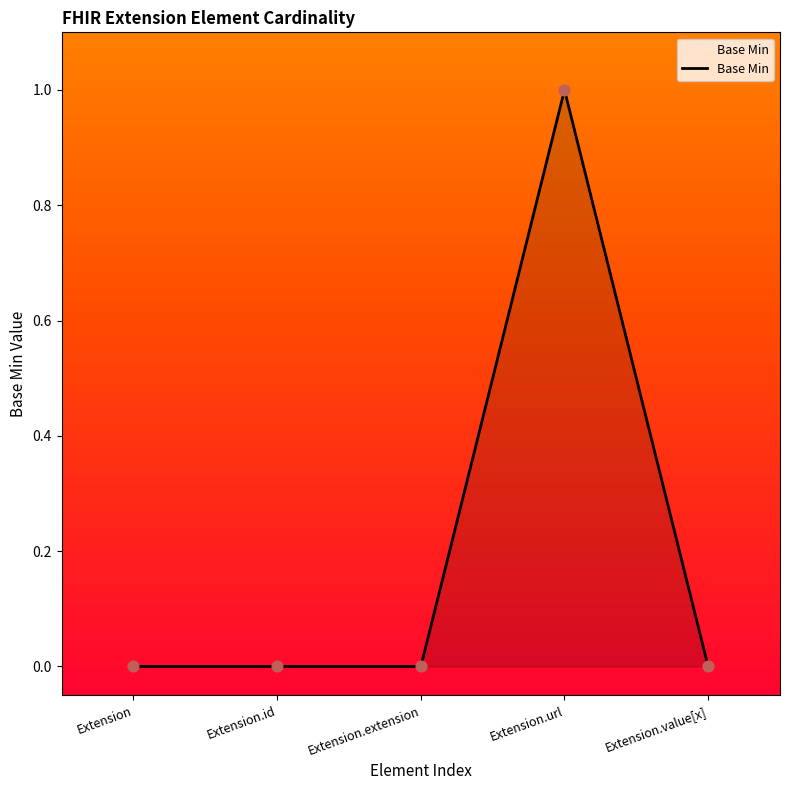

What is the change in value from Extension.id to Extension.url?

+1